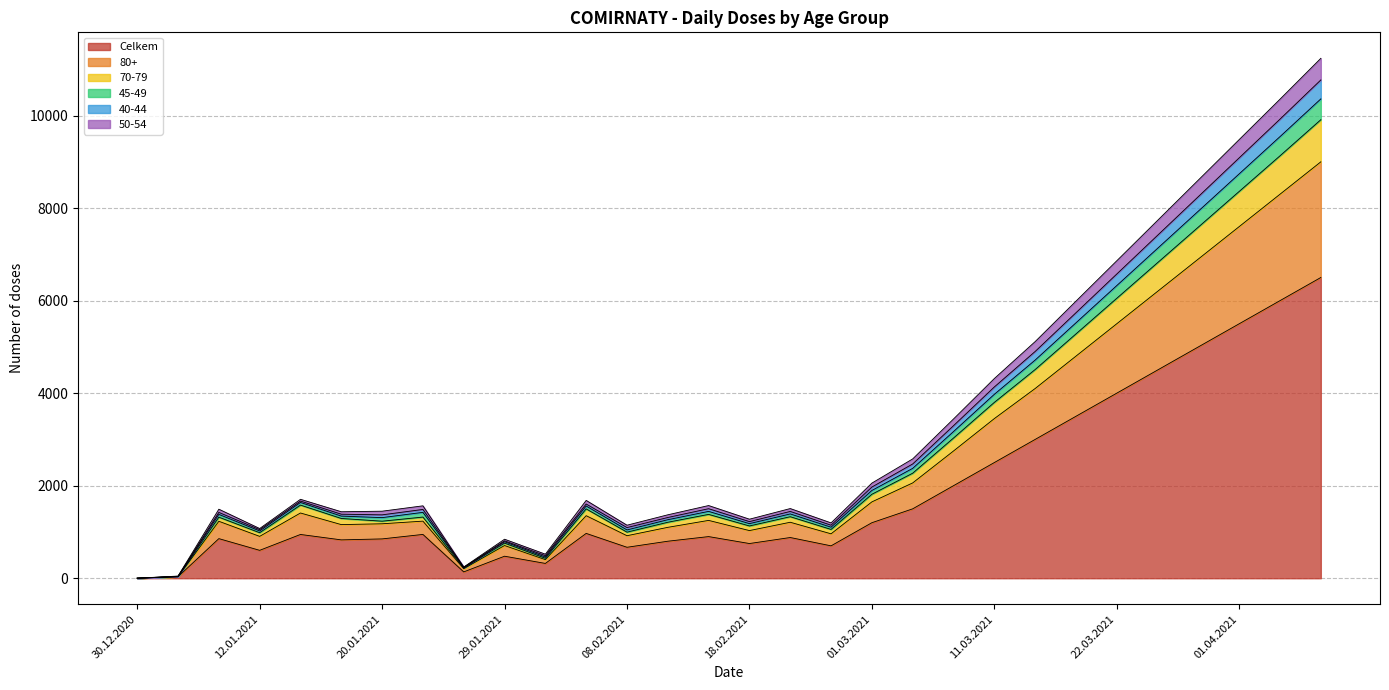

What is the highest value of the Celkem series?

6500